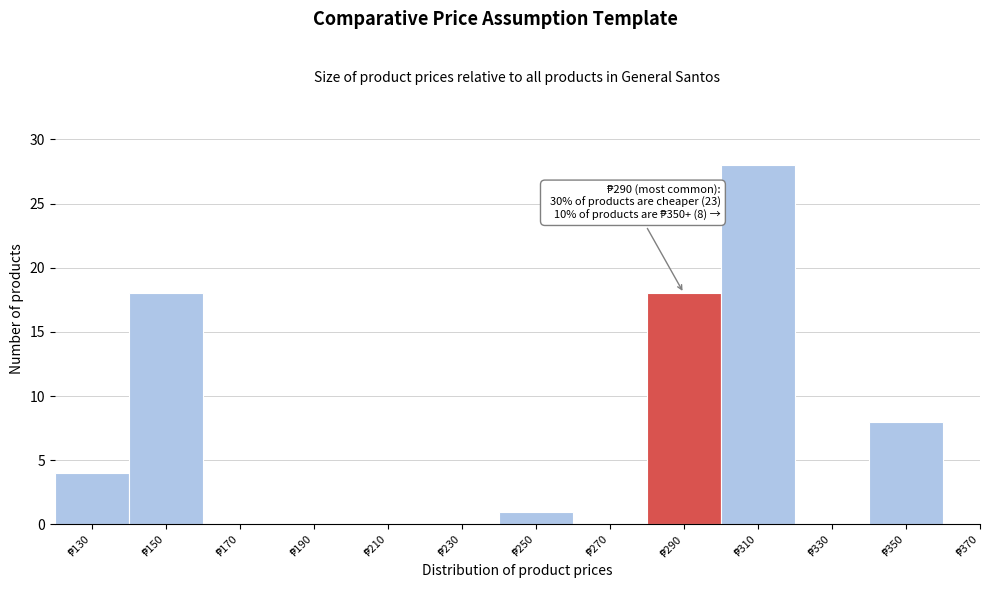

What is the greatest value displayed?

28